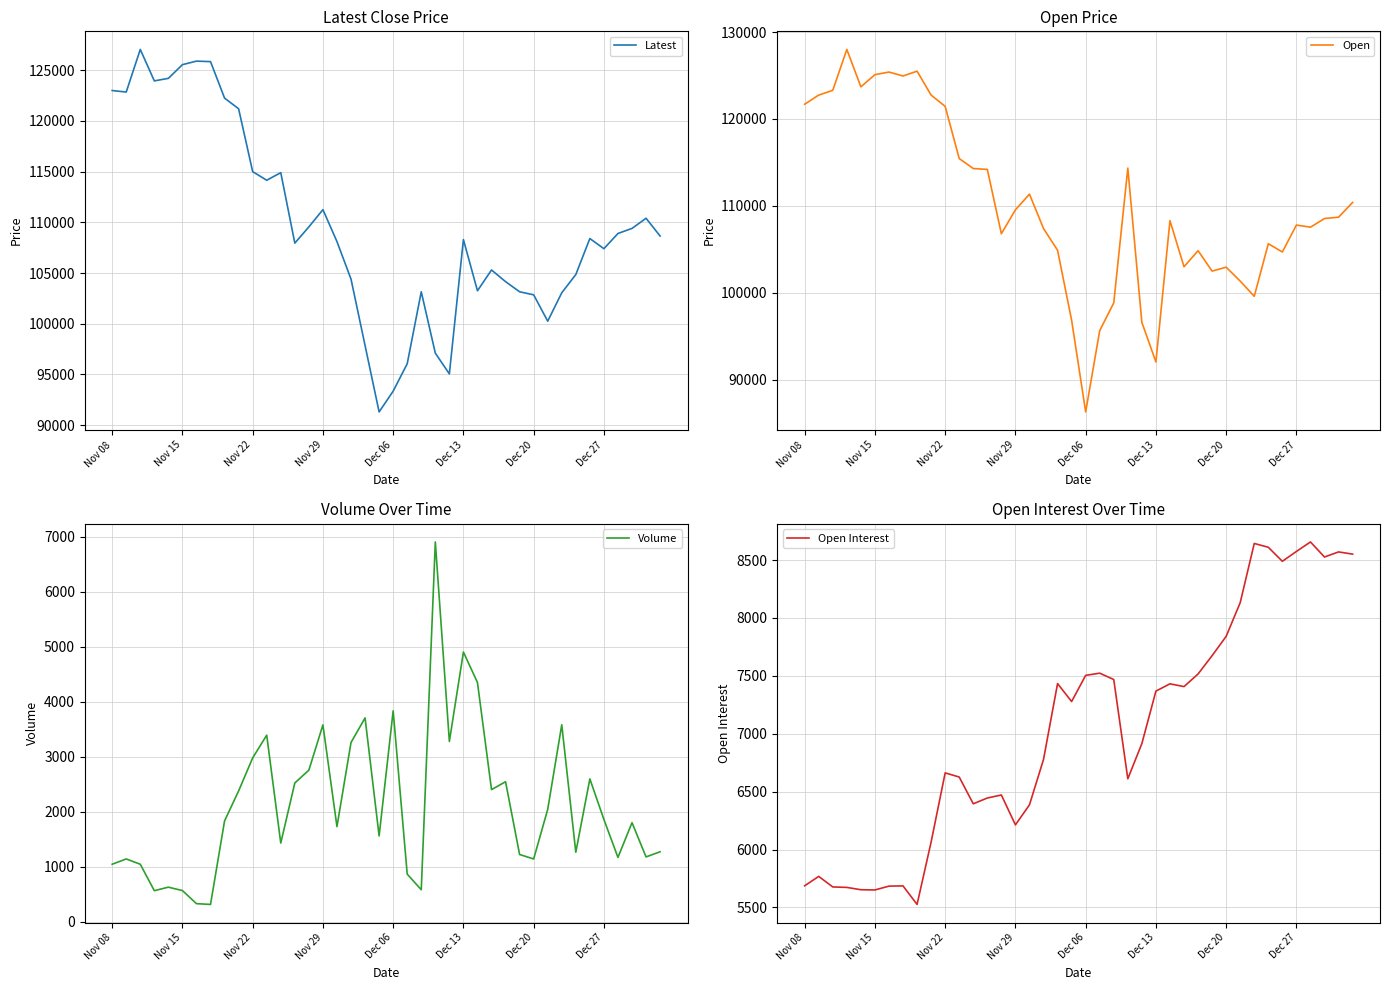

Is the value of Latest at 21 greater than the value of Open at 17?

No